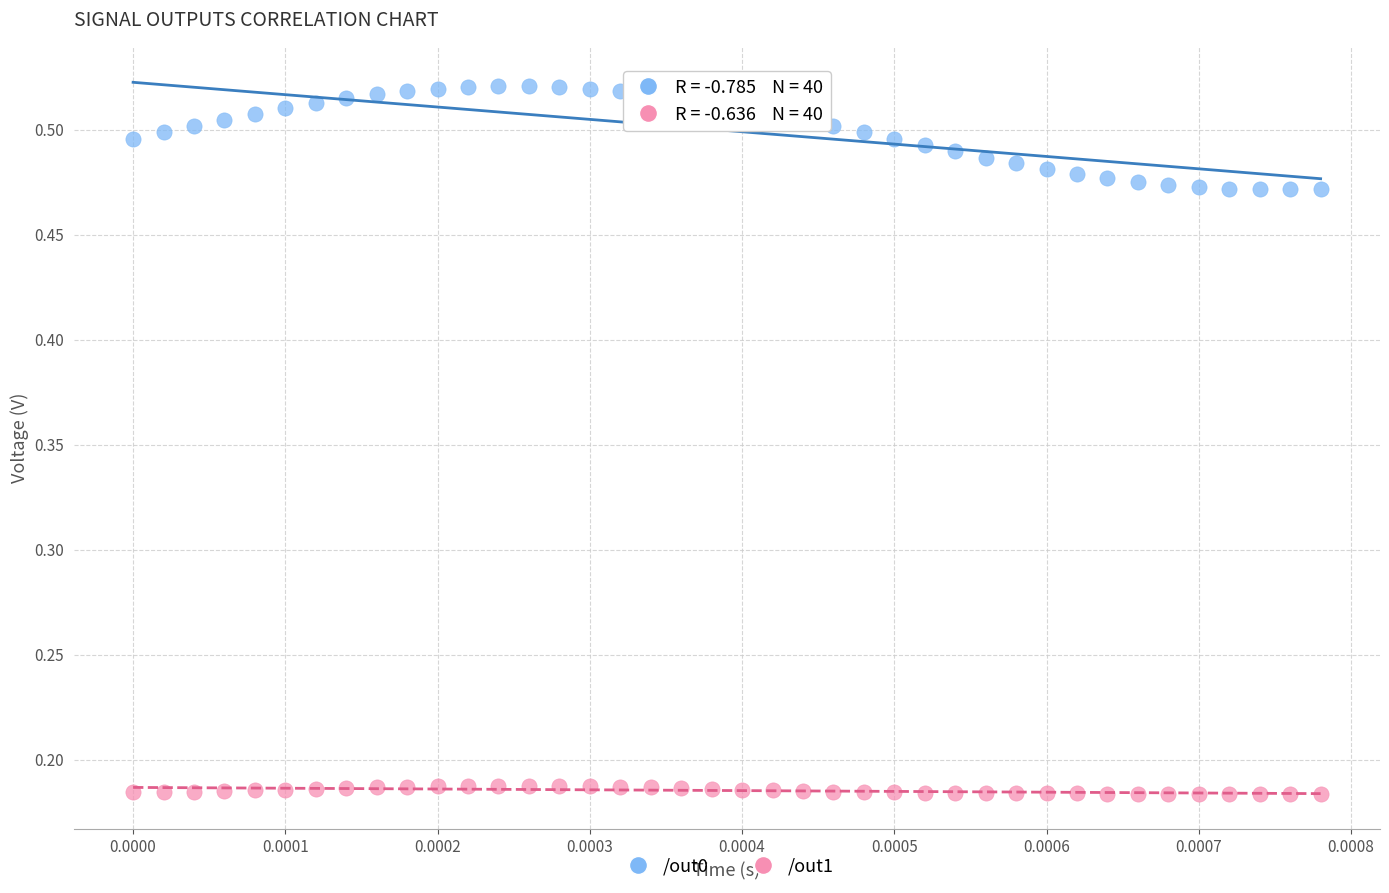

Which series contains the highest Y value?

/out0